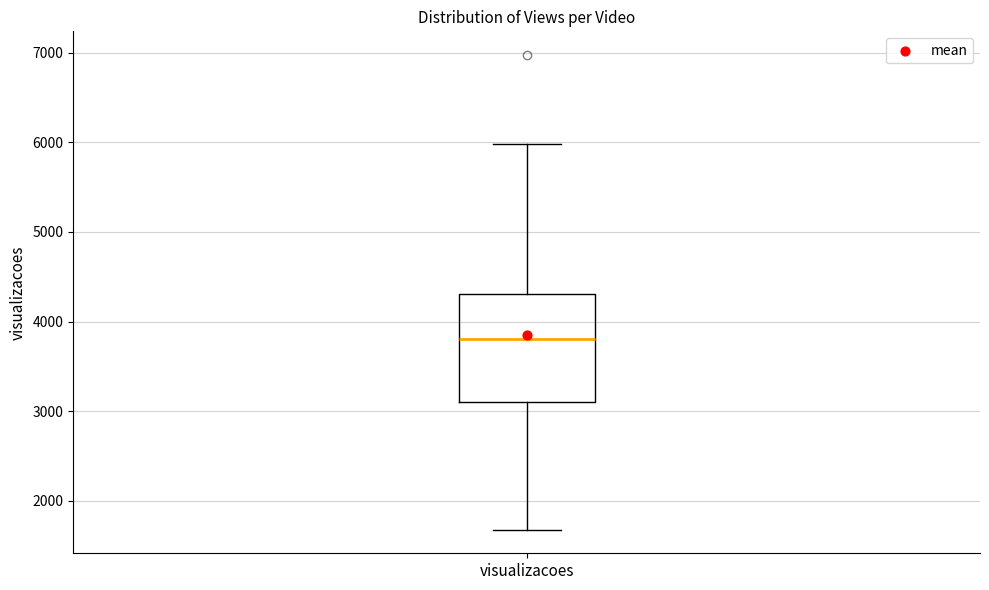

Transcribe this box plot: give where the median line is, the range the box spans, and where the two whiskers end, as read against the y-axis. The values are not printed on the chart, so give them approximately, as read against the axis.

median 3800, box 3100 to 4300, whiskers 1700 to 6000